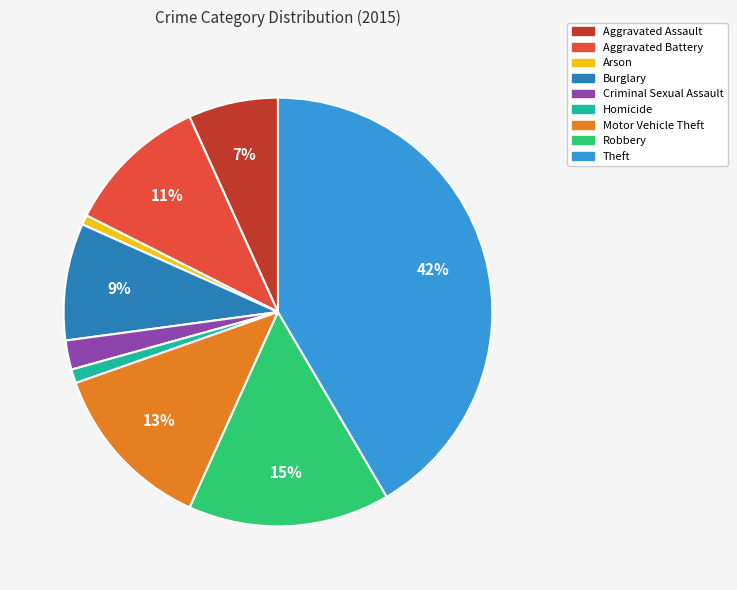

Does Theft account for over 50% of the chart?

No